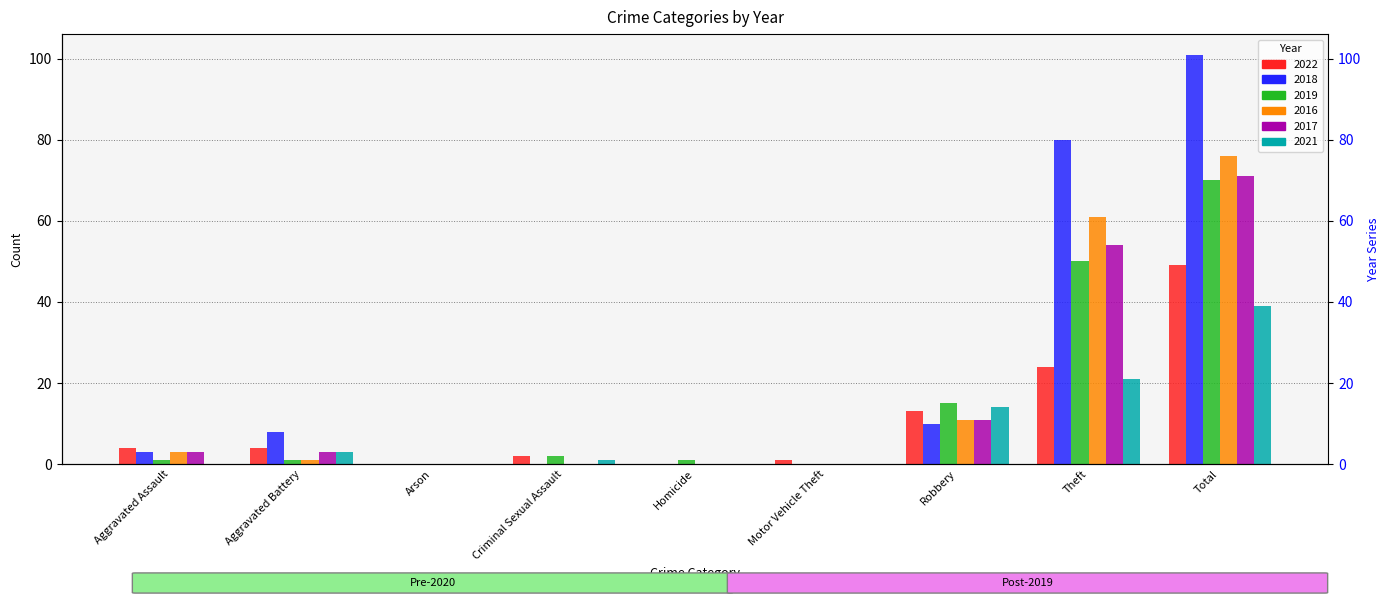

Which series has the widest spread of values?

2018